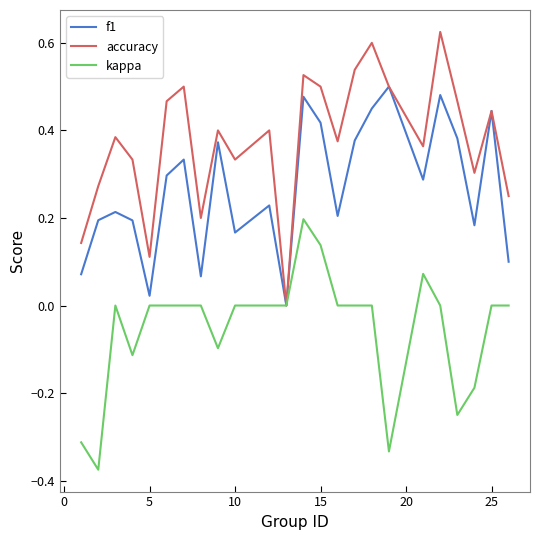

List the series in order of their overall mean, lowest first.

kappa, f1, accuracy